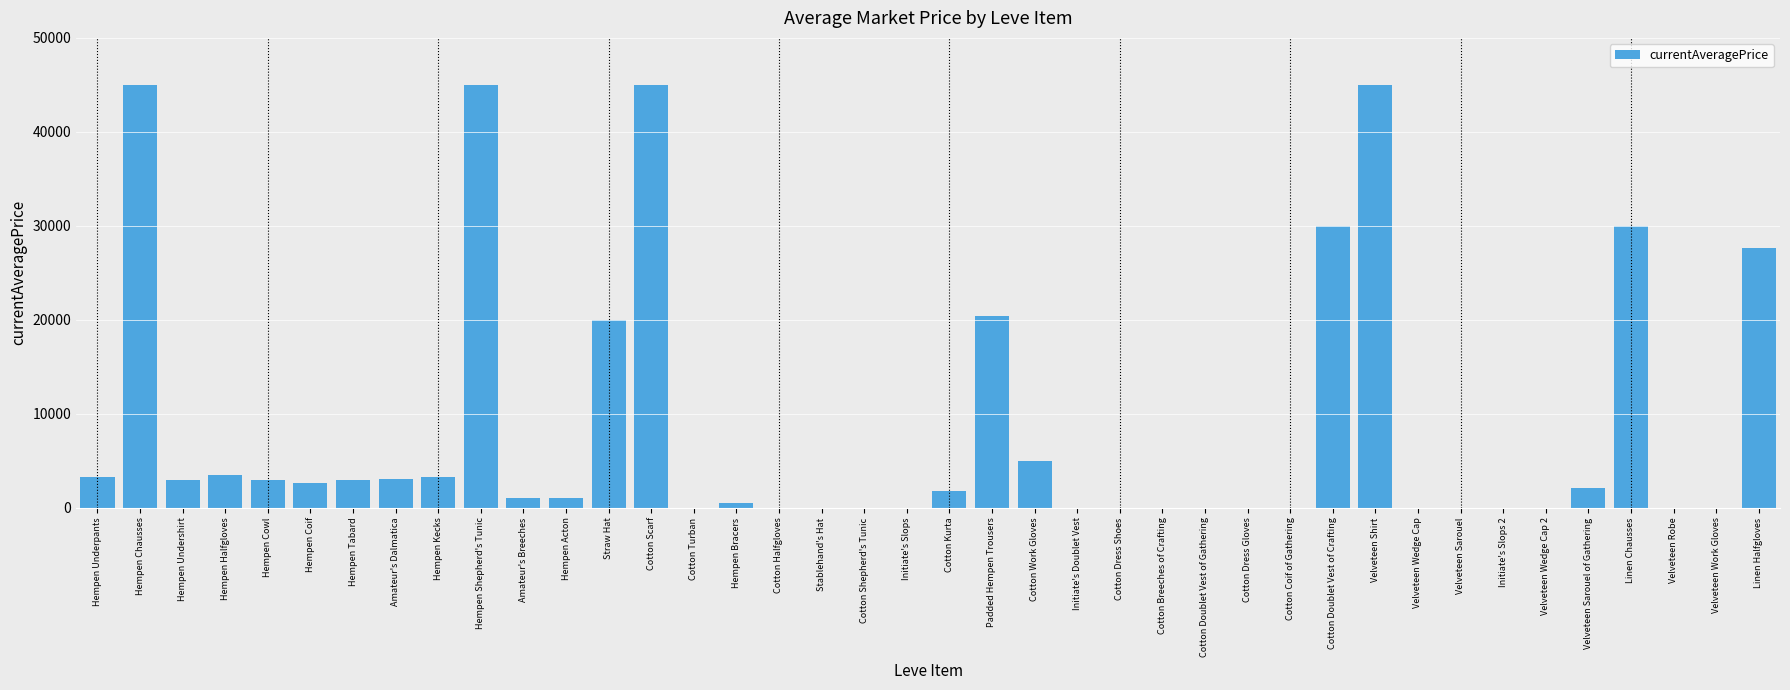

At which label does the data first exceed 1750?

Hempen Underpants